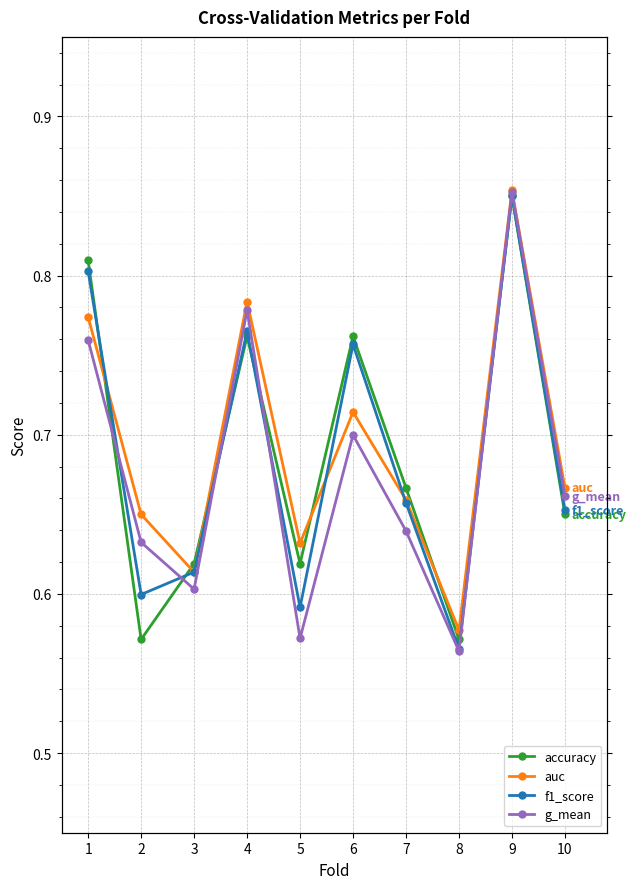

What is the difference between the maximum and minimum values in the accuracy series?

0.3